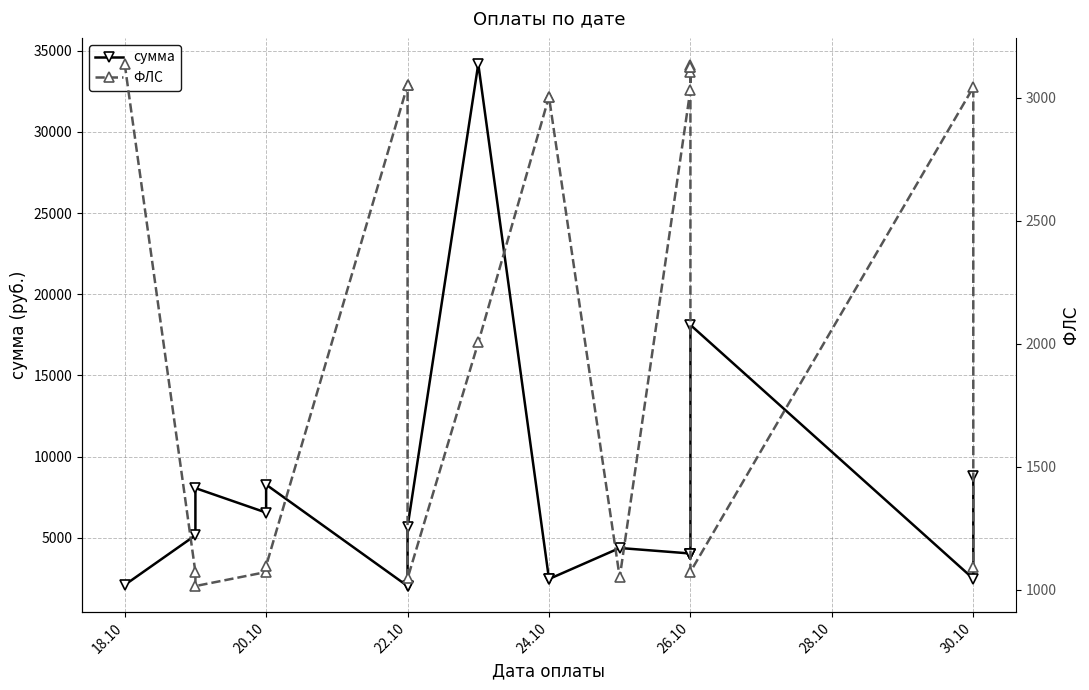

What is the difference between the сумма values at 18.10 and 30.10?

6703.2